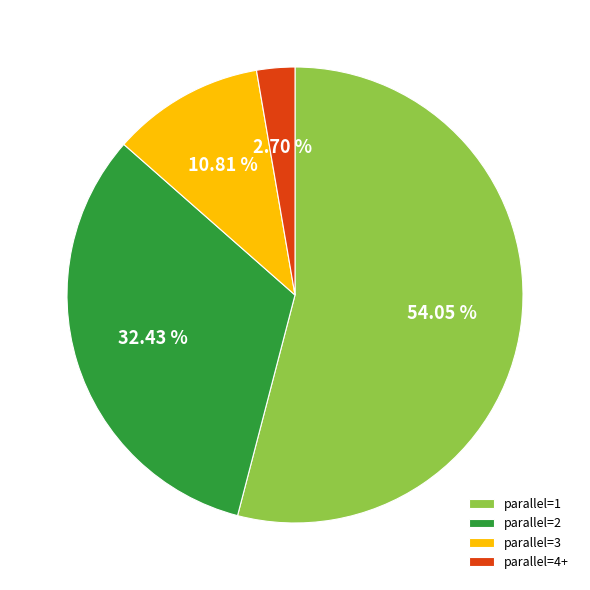

How many slices are in this pie chart?

4